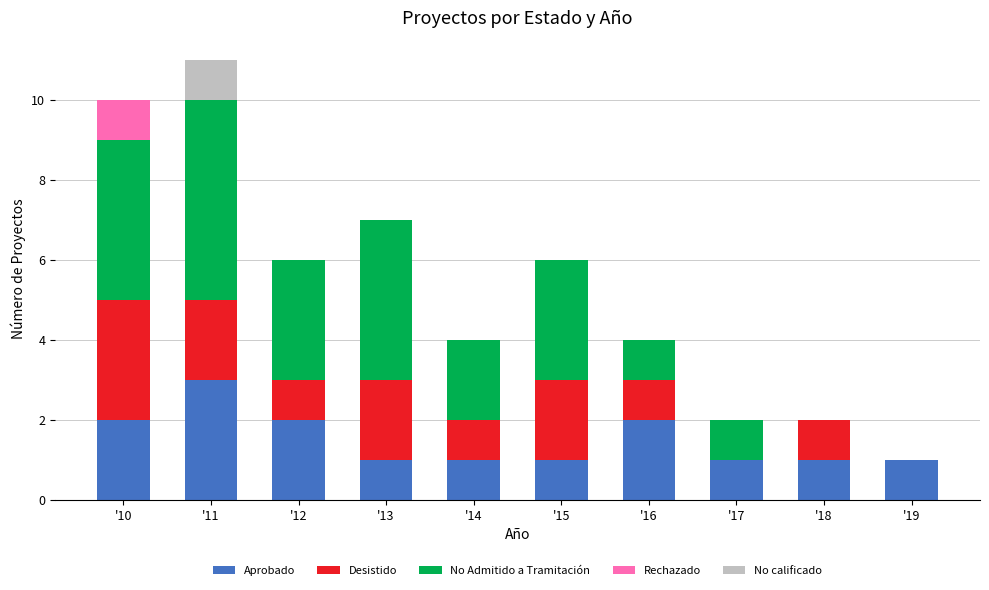

What is the sum of the Aprobado values at '12 and '15?

3